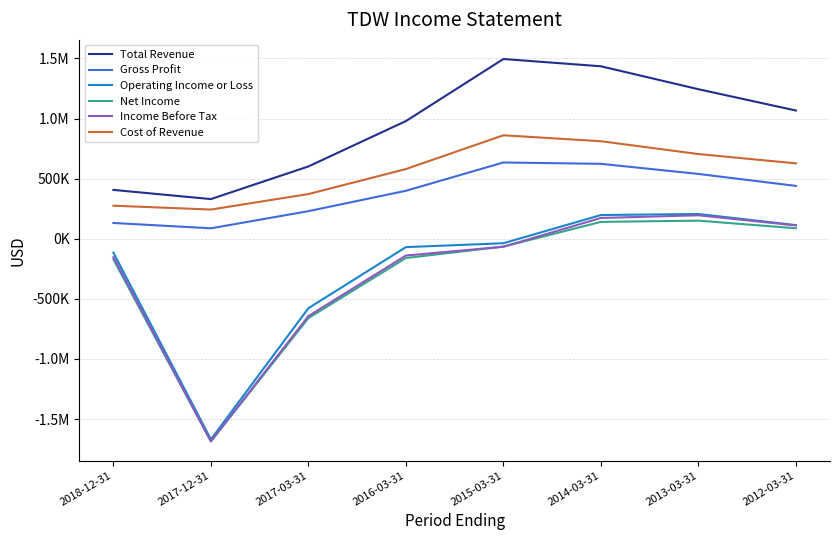

What is the difference between the maximum and minimum values in the Gross Profit series?

547600